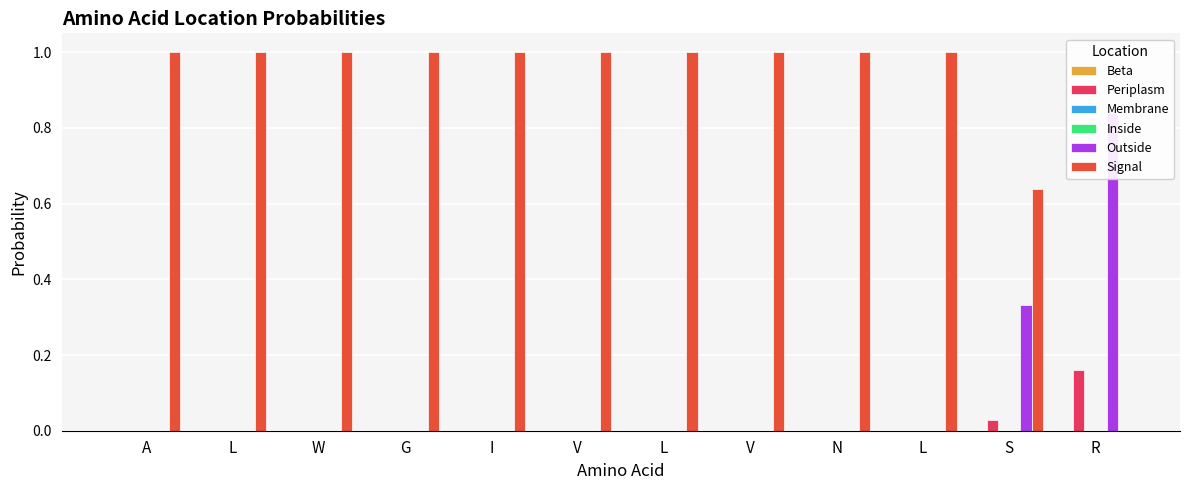

Reading left to right, extract all data points from this chart.

Beta: A=0.0	L=0.0	W=0.0	G=0.0	I=0.0	V=0.0	L=0.0	V=0.0	N=0.0	L=0.0	S=0.0	R=0.0
Periplasm: A=0.0	L=0.0	W=0.0	G=0.0	I=0.0	V=0.0	L=0.0	V=0.0	N=0.0	L=0.0	S=0.0	R=0.2
Membrane: A=0.0	L=0.0	W=0.0	G=0.0	I=0.0	V=0.0	L=0.0	V=0.0	N=0.0	L=0.0	S=0.0	R=0.0
Inside: A=0.0	L=0.0	W=0.0	G=0.0	I=0.0	V=0.0	L=0.0	V=0.0	N=0.0	L=0.0	S=0.0	R=0.0
Outside: A=0.0	L=0.0	W=0.0	G=0.0	I=0.0	V=0.0	L=0.0	V=0.0	N=0.0	L=0.0	S=0.3	R=0.8
Signal: A=1.0	L=1.0	W=1.0	G=1.0	I=1.0	V=1.0	L=1.0	V=1.0	N=1.0	L=1.0	S=0.6	R=0.0